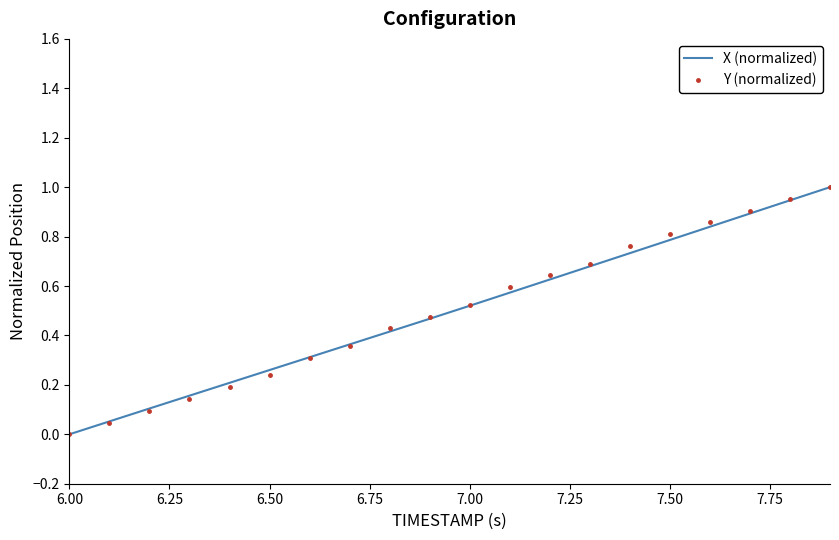

What is the average value of the Y (normalized) series?

0.5